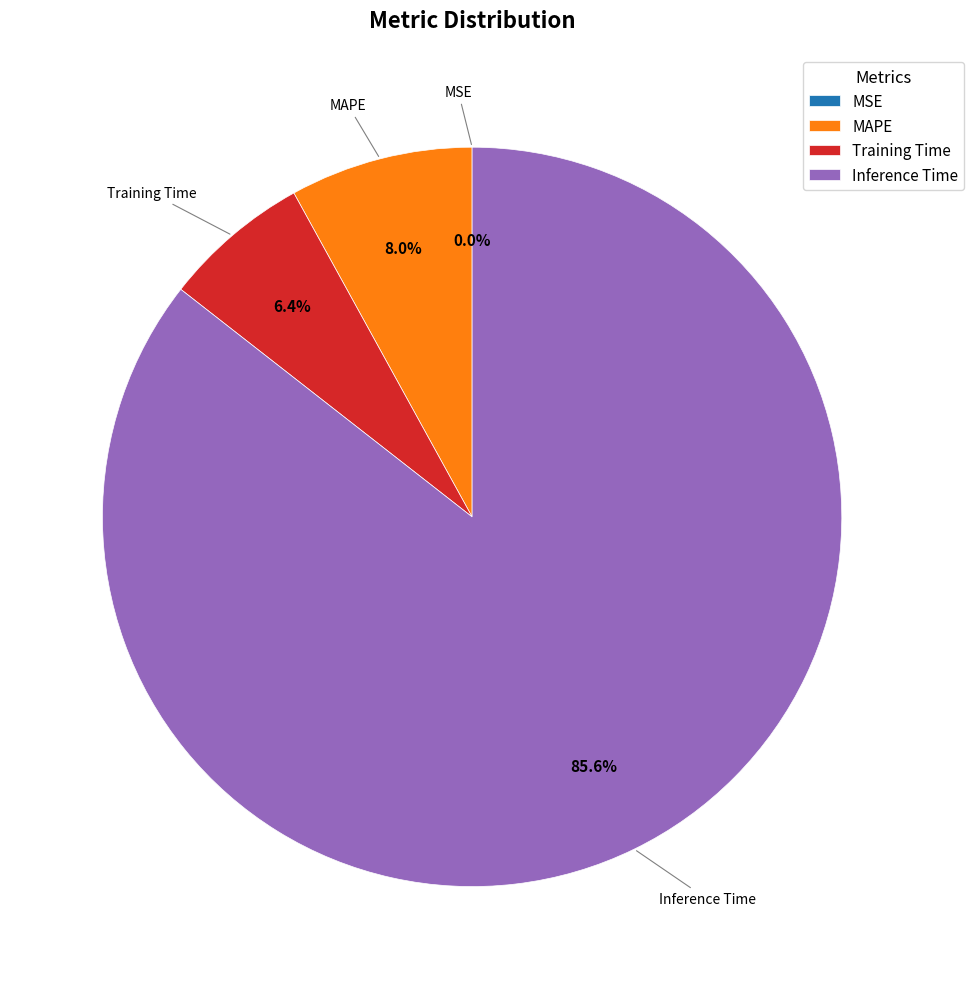

Is there a majority slice in this chart?

Yes